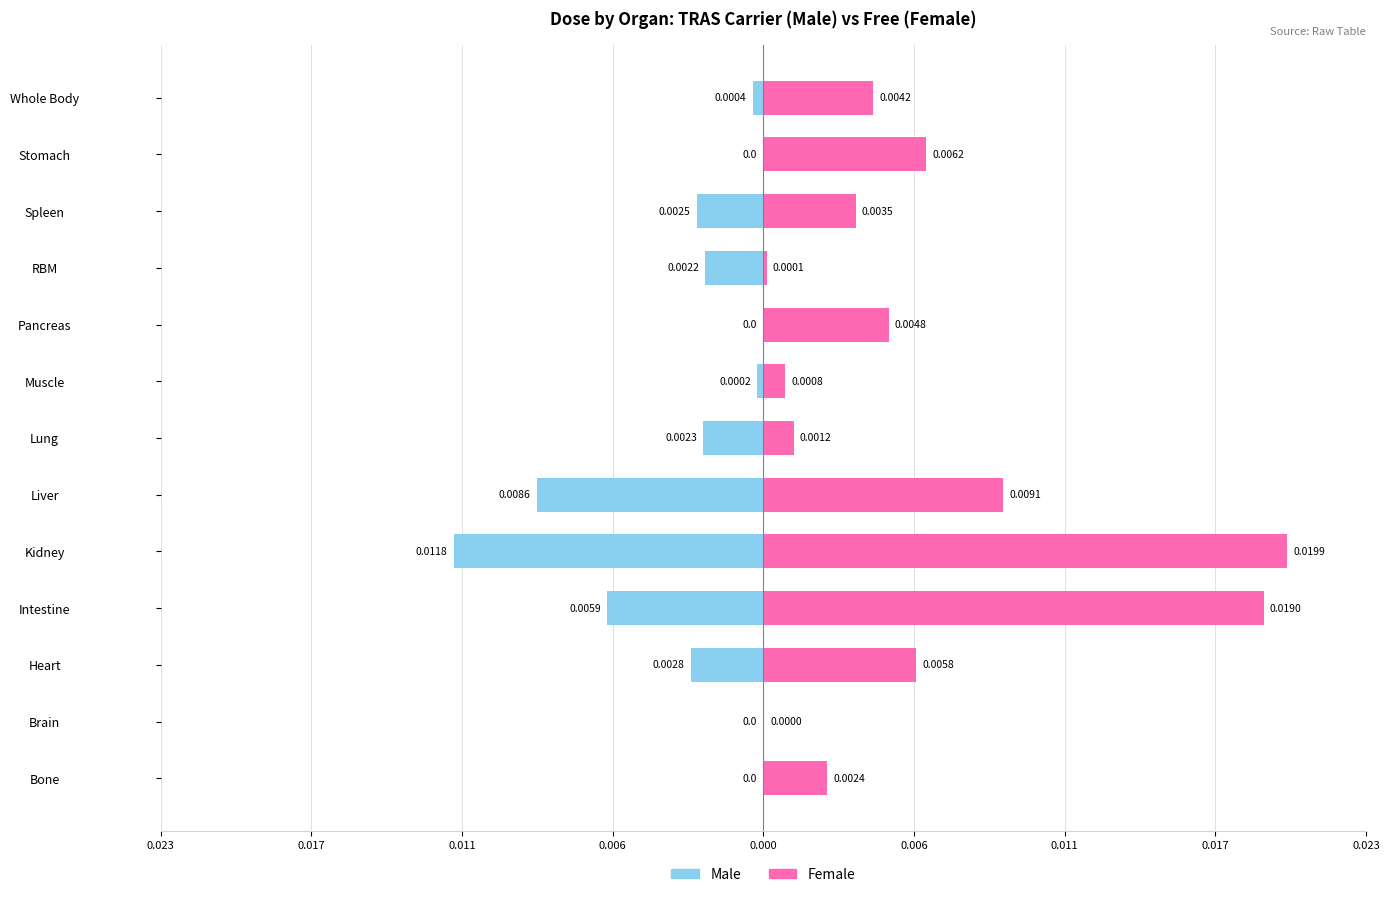

How many data points in Male are less than 0?

9